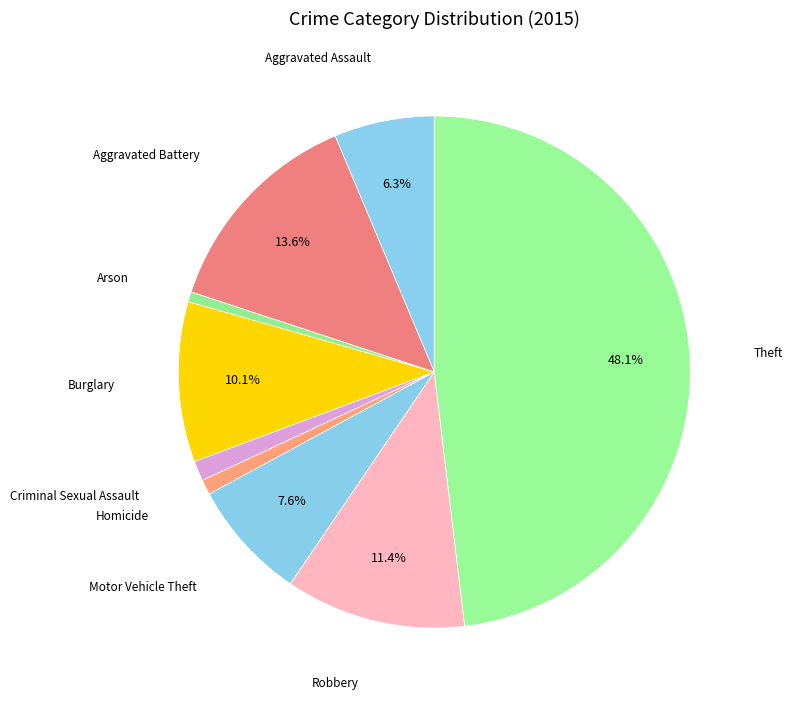

How many segments does this pie chart have?

9